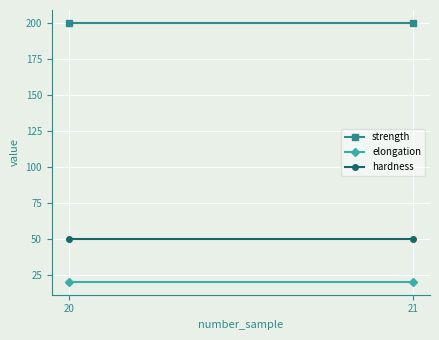

Rank the series by their maximum value, from lowest to highest.

elongation, hardness, strength